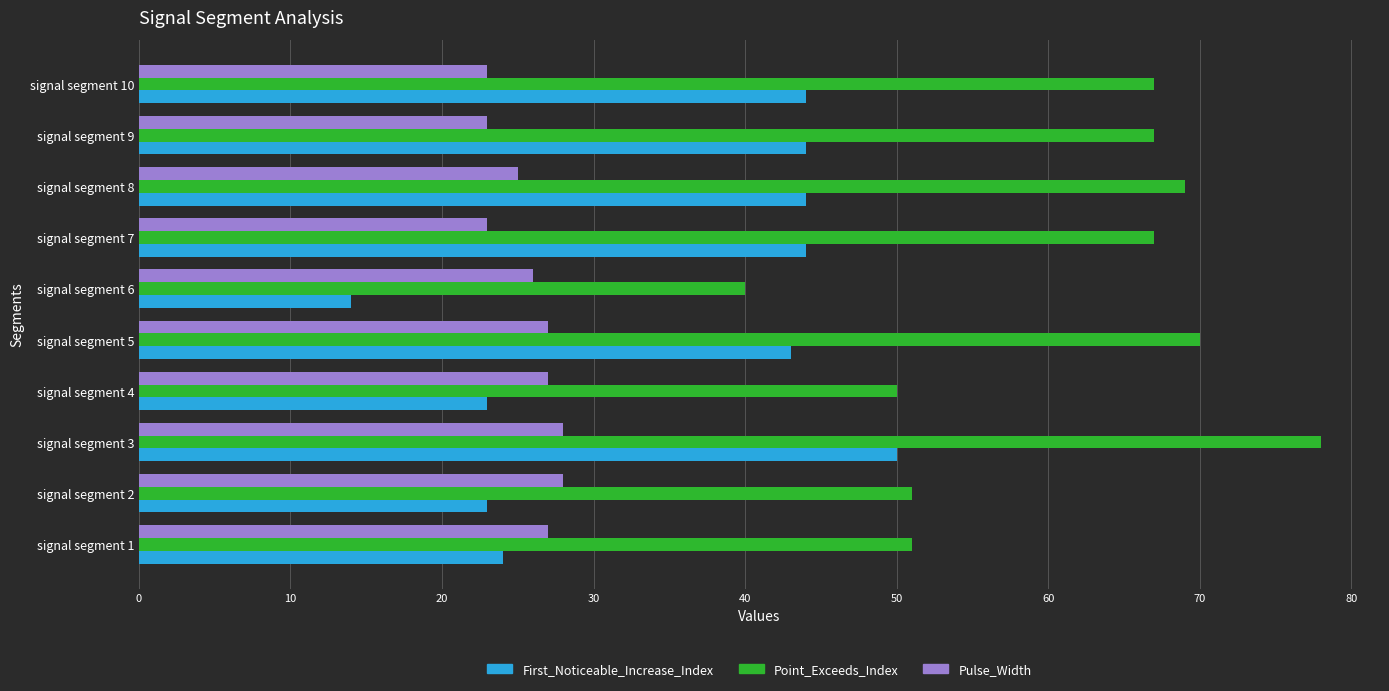

Between signal segment 1 and signal segment 8, which series saw the biggest shift?

First_Noticeable_Increase_Index